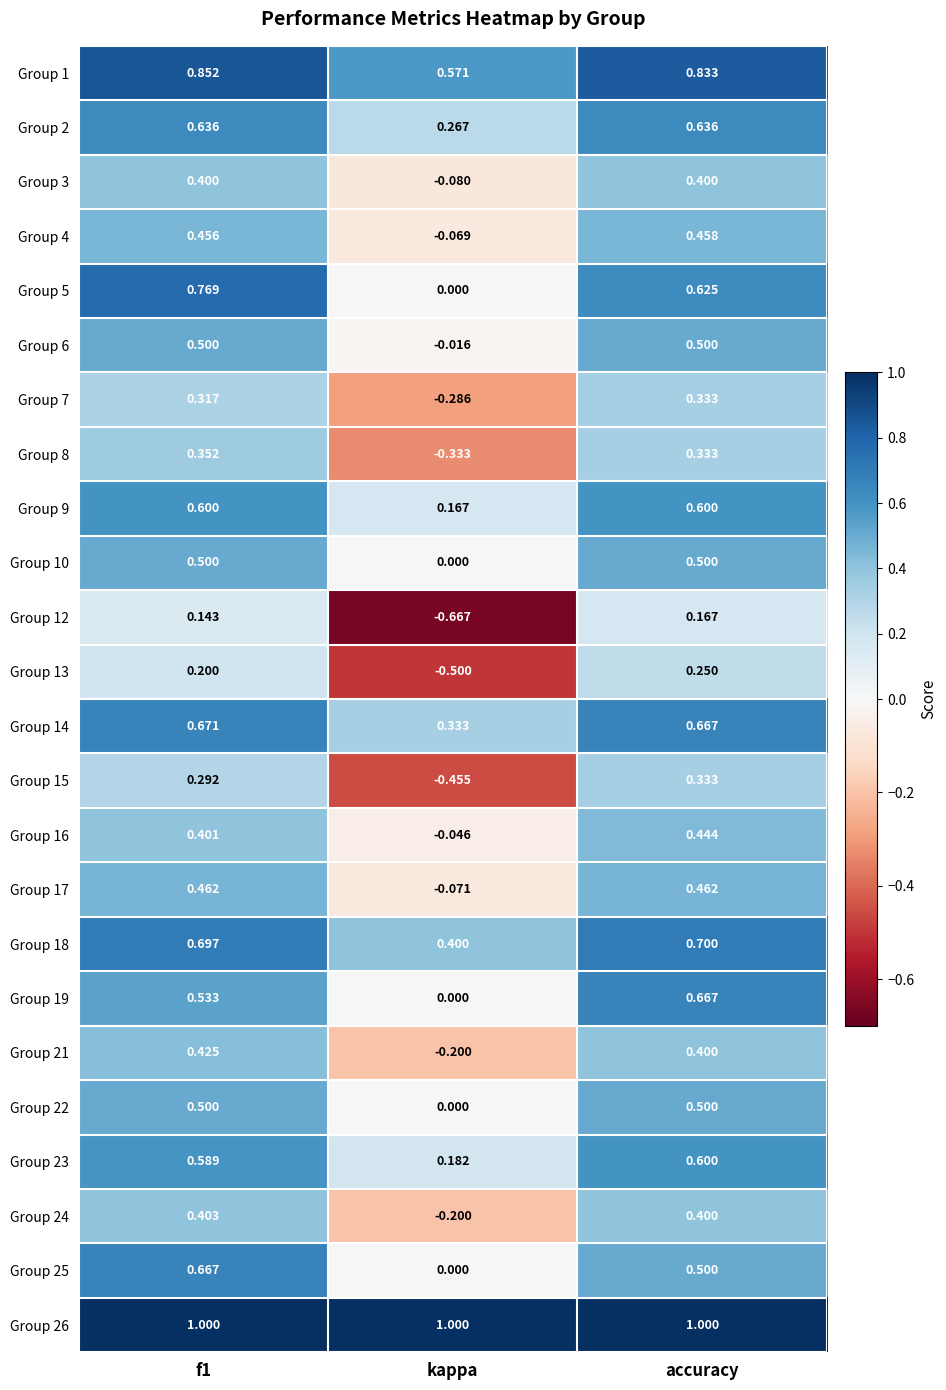

At which label is Group 8 closest to 0?

kappa